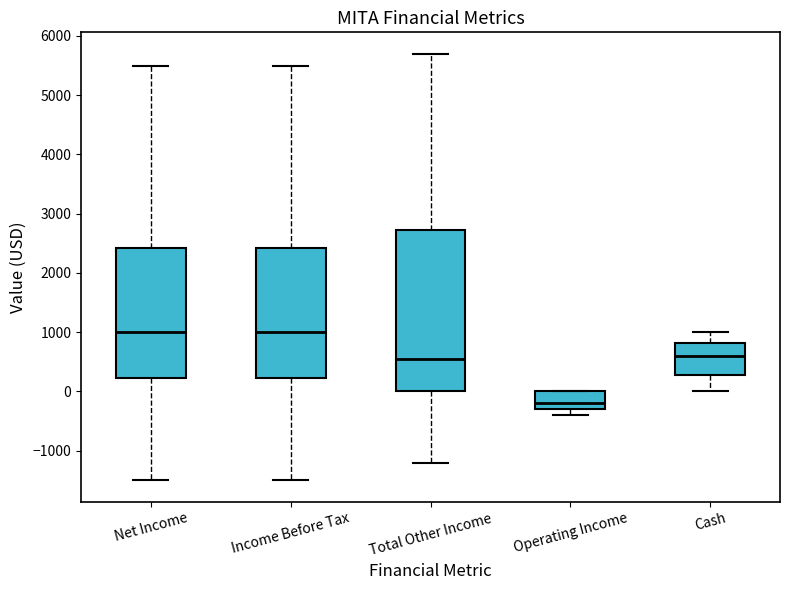

Which box has the lowest median line?

Operating Income